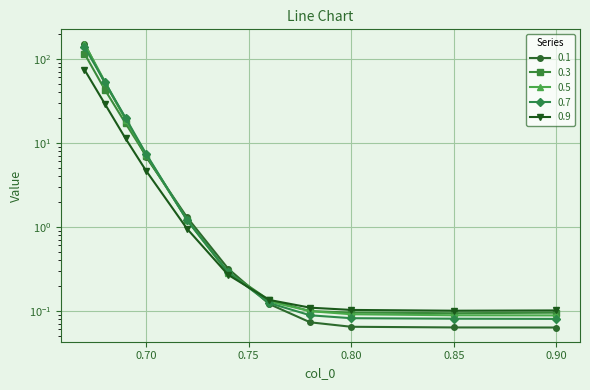

What is the approximate value of 0.1 at 0.8?

0.1